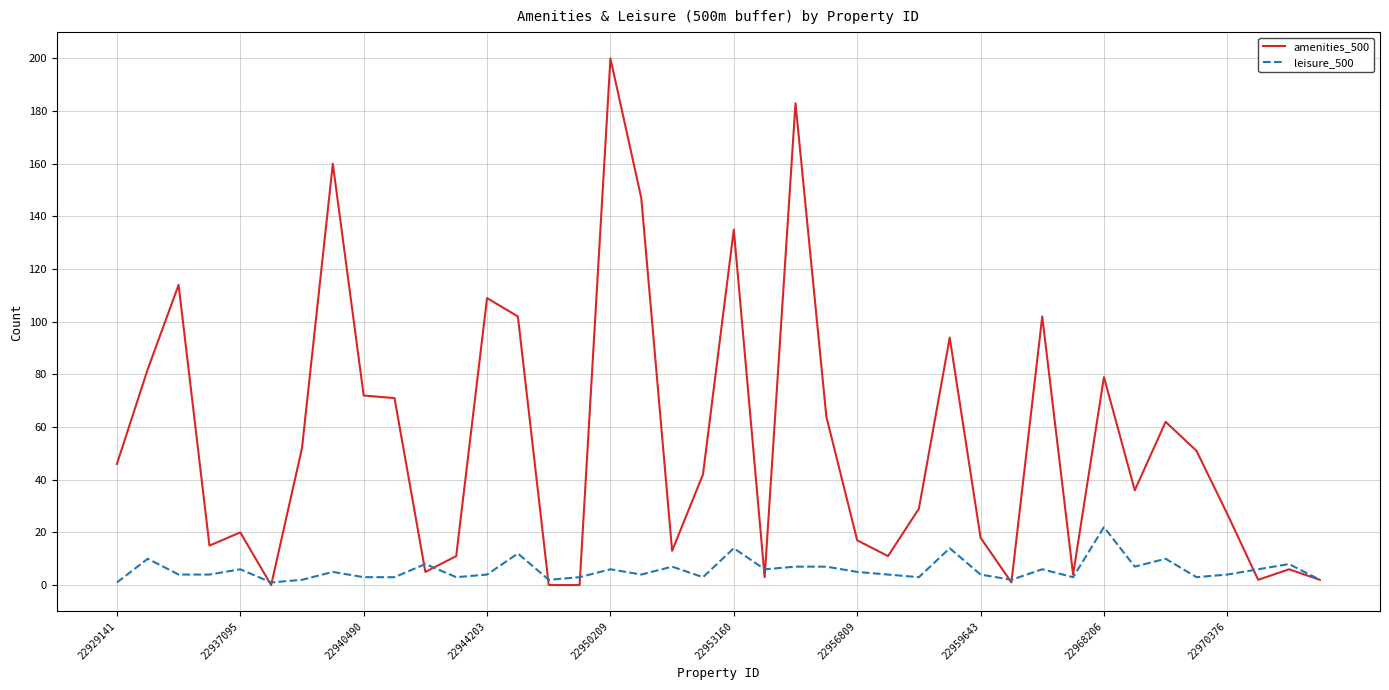

What is the highest value of the leisure_500 series?

22